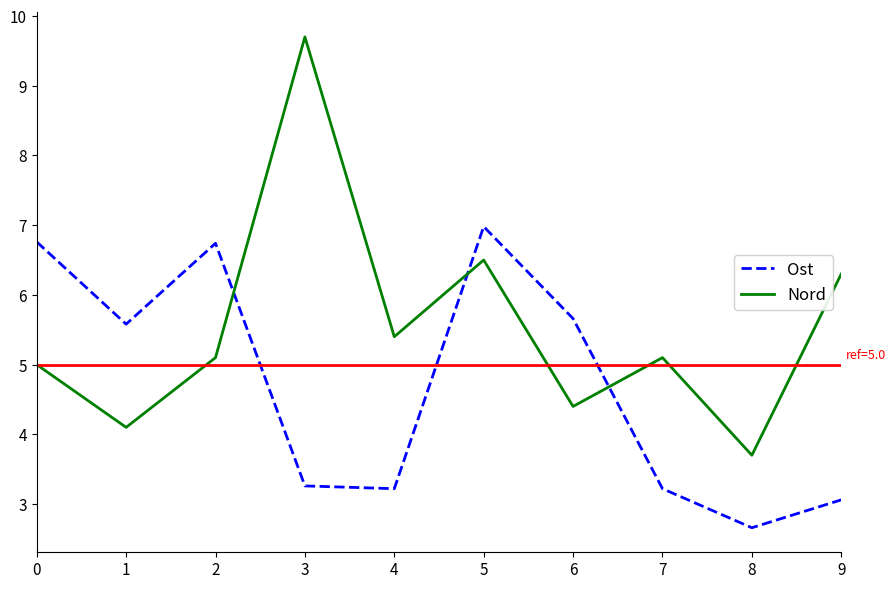

Rank the series at 6 from lowest to highest value.

Nord, Ost